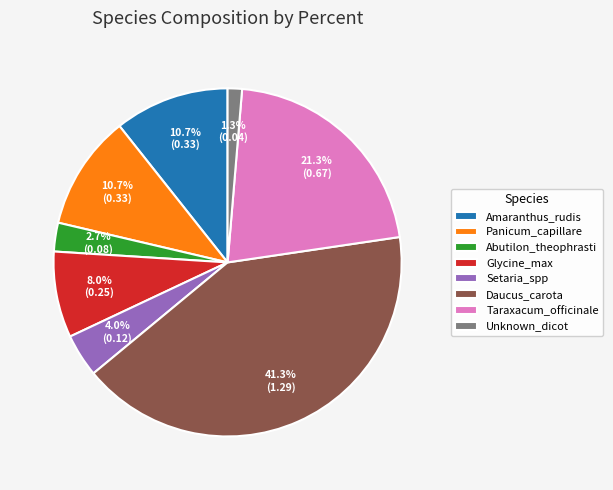

How many slices are in this pie chart?

8